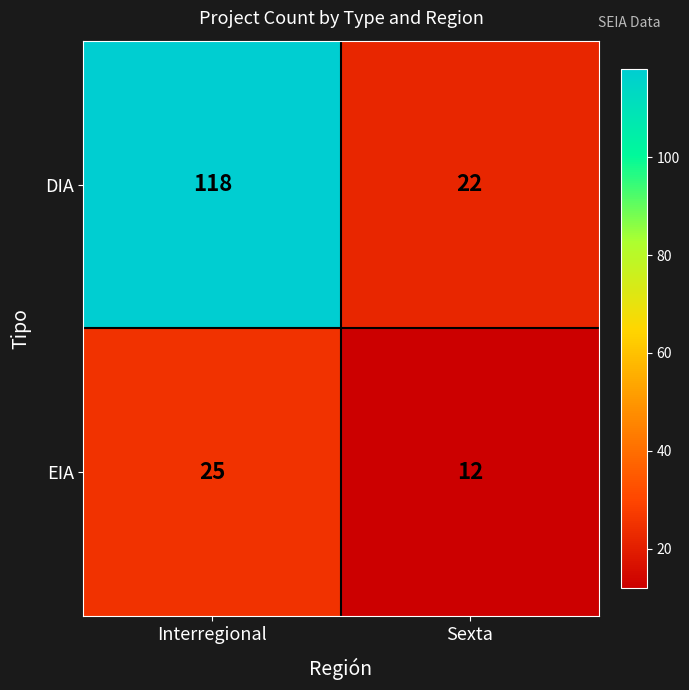

What is the difference between the highest and lowest values at Sexta?

10